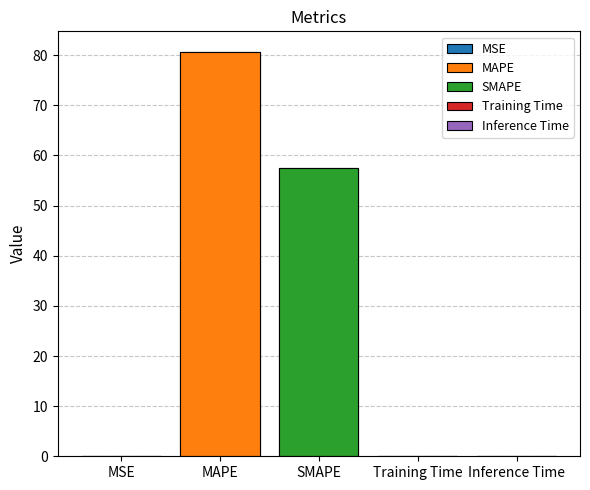

What is the approximate value at Inference Time?

0.1